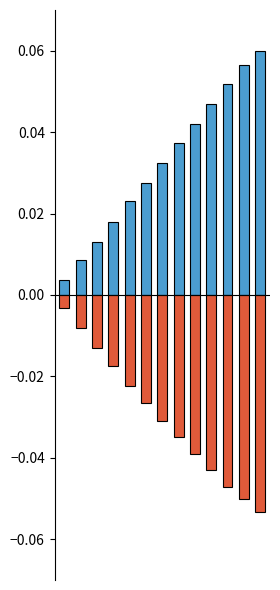

True or false: Point_11 - Y [mm] has a value of 0.0 at 1.

True